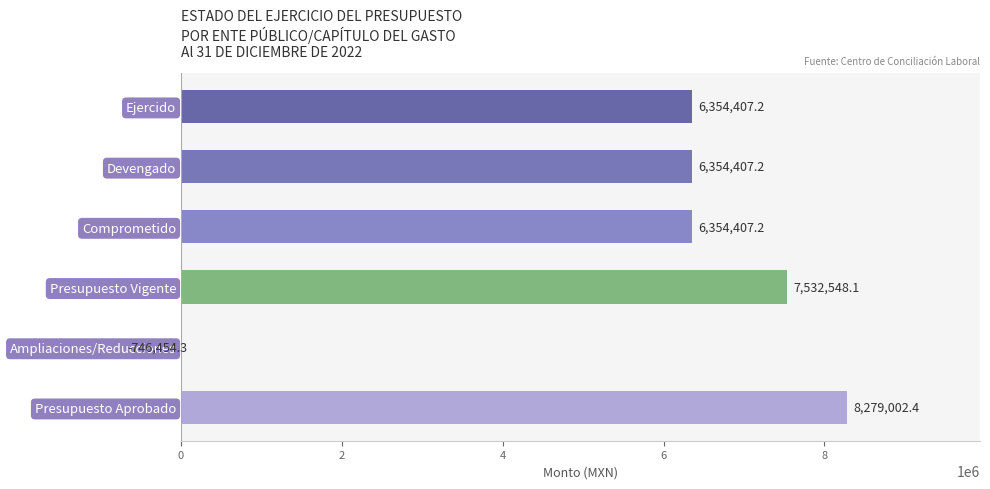

Count the number of data series in this chart.

1